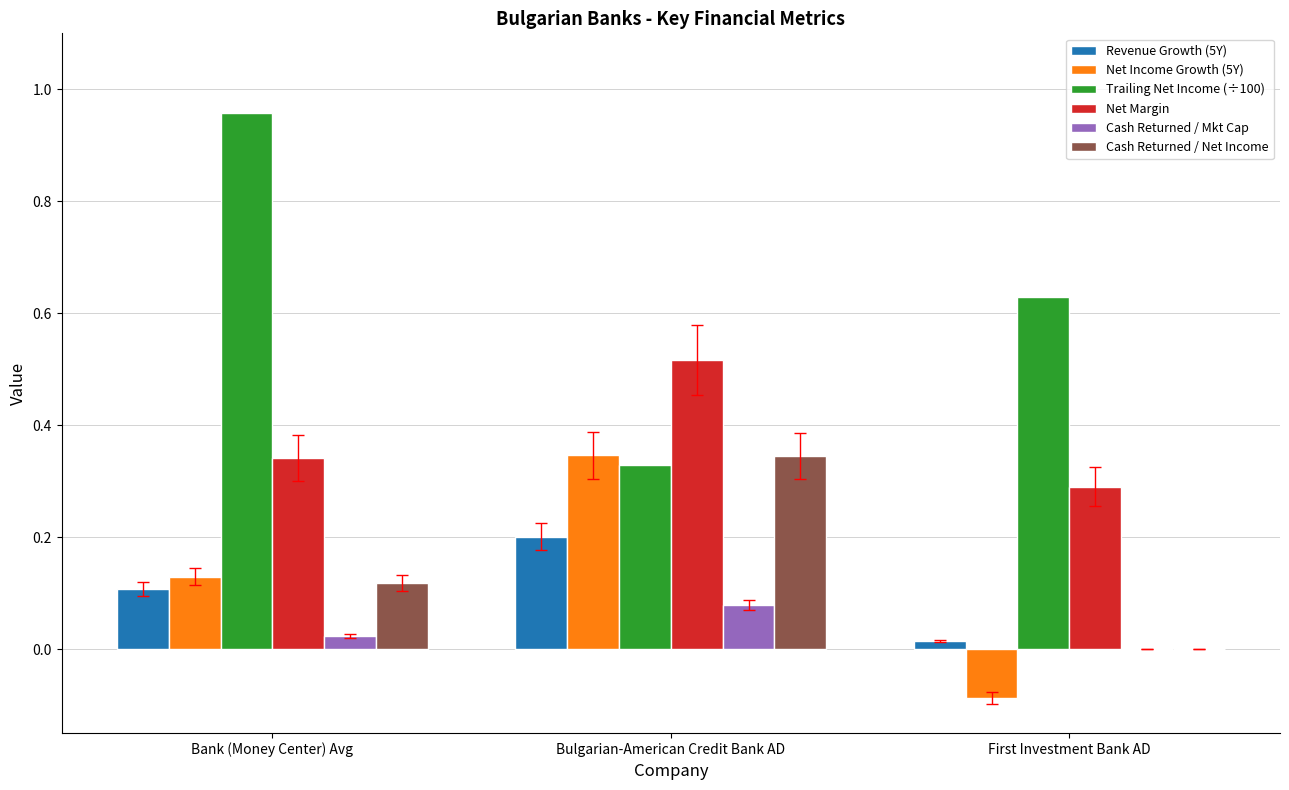

The value of Cash Returned / Mkt Cap at Bulgarian-American Credit Bank AD is 0.0. True or false?

False